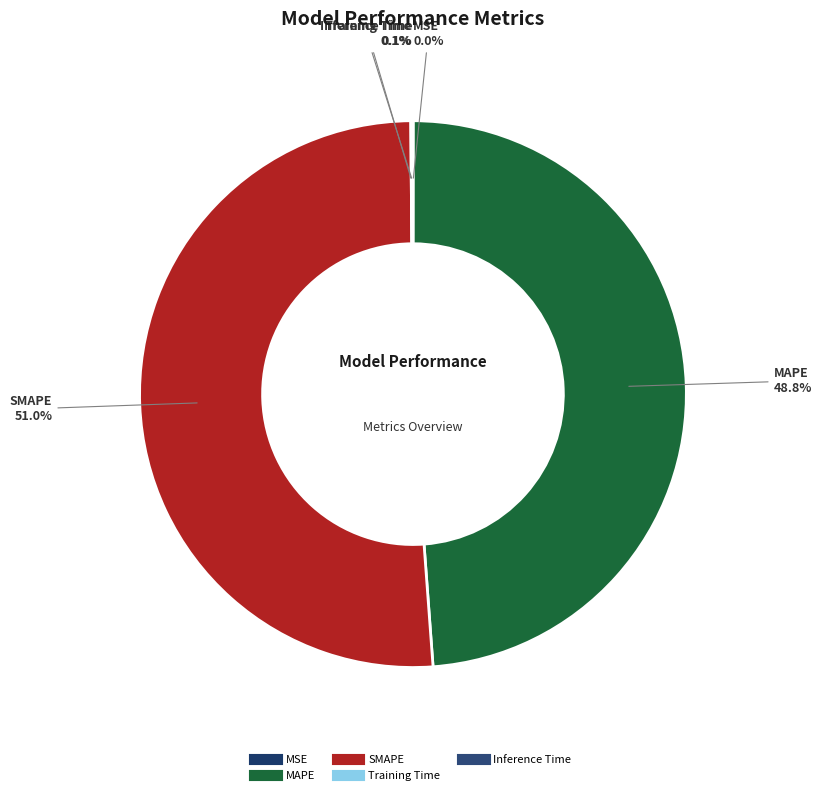

Which slice is the largest?

SMAPE